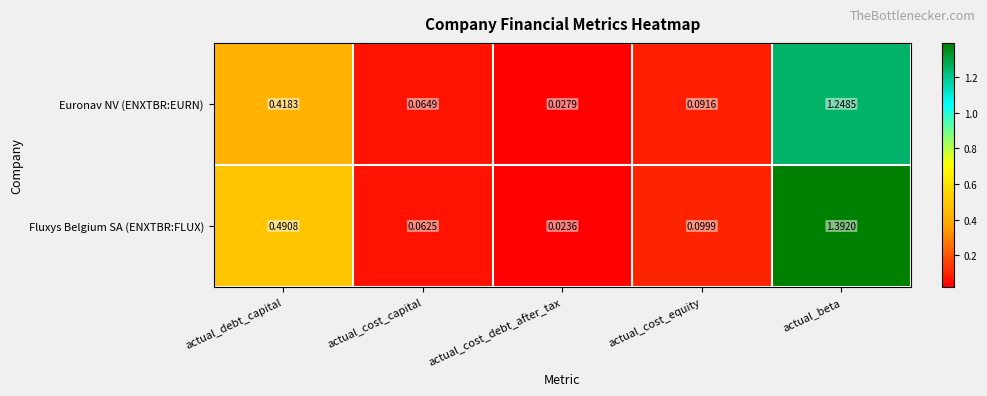

Rank the series at actual_cost_debt_after_tax from lowest to highest value.

Fluxys Belgium SA (ENXTBR:FLUX), Euronav NV (ENXTBR:EURN)